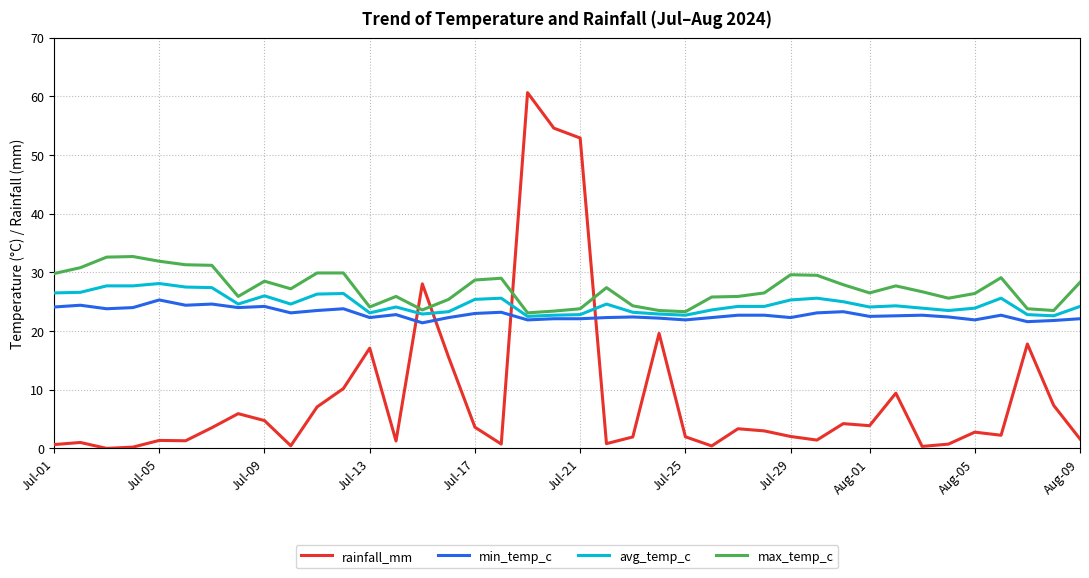

What are all the series names shown in the legend?

rainfall_mm, min_temp_c, avg_temp_c, max_temp_c